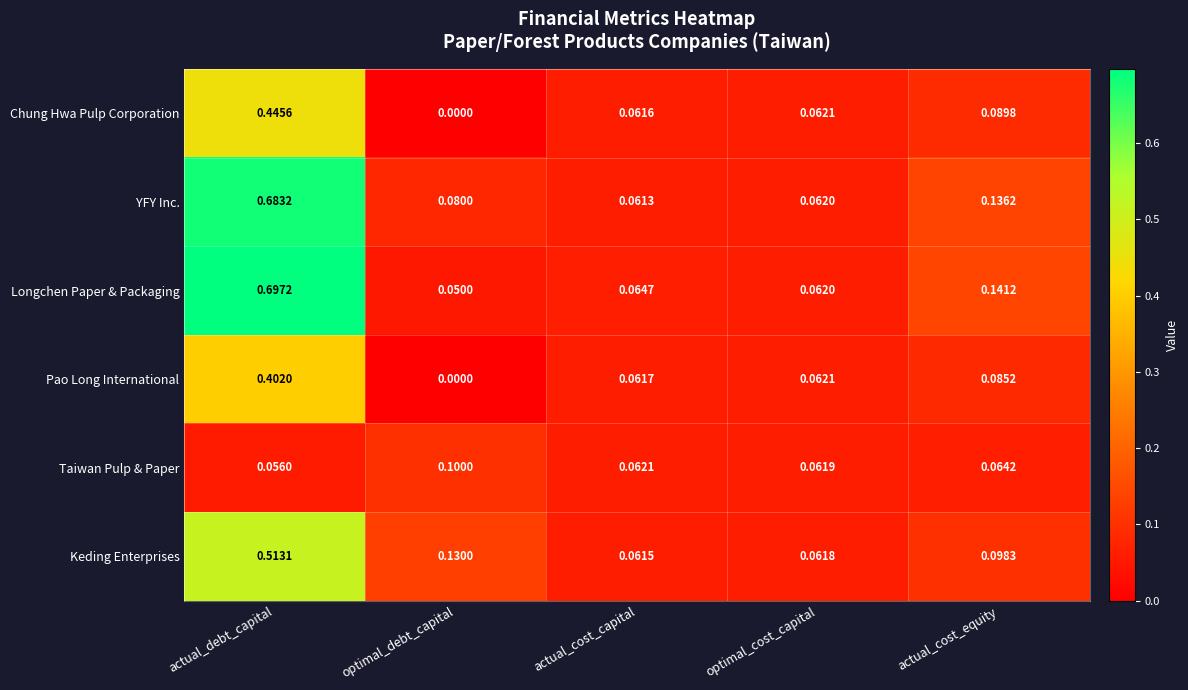

How many data points does each series have?

5